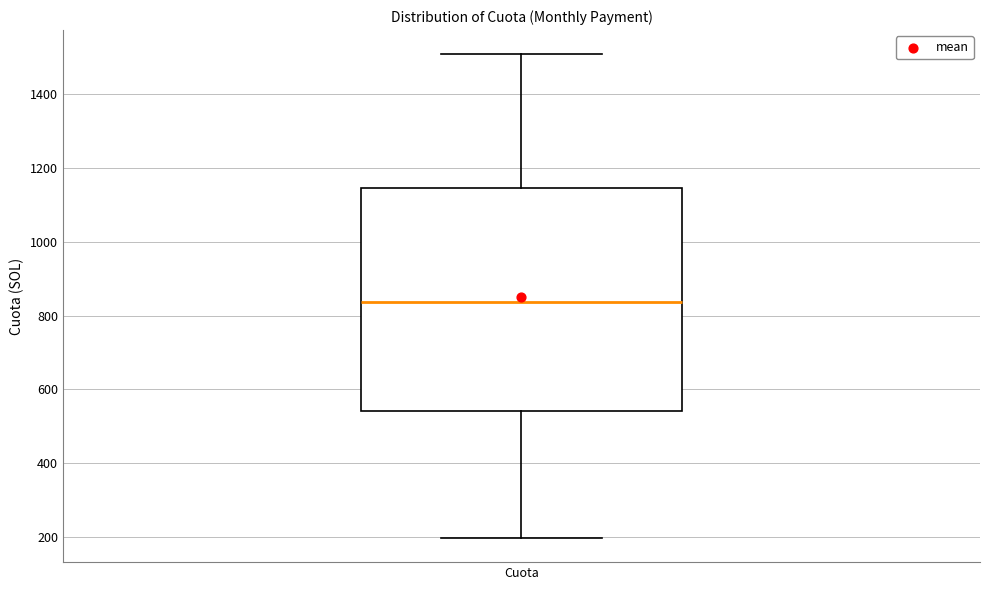

Transcribe this box plot: give where the median line is, the range the box spans, and where the two whiskers end, as read against the y-axis. The values are not printed on the chart, so give them approximately, as read against the axis.

median 840, box 540 to 1140, whiskers 200 to 1500